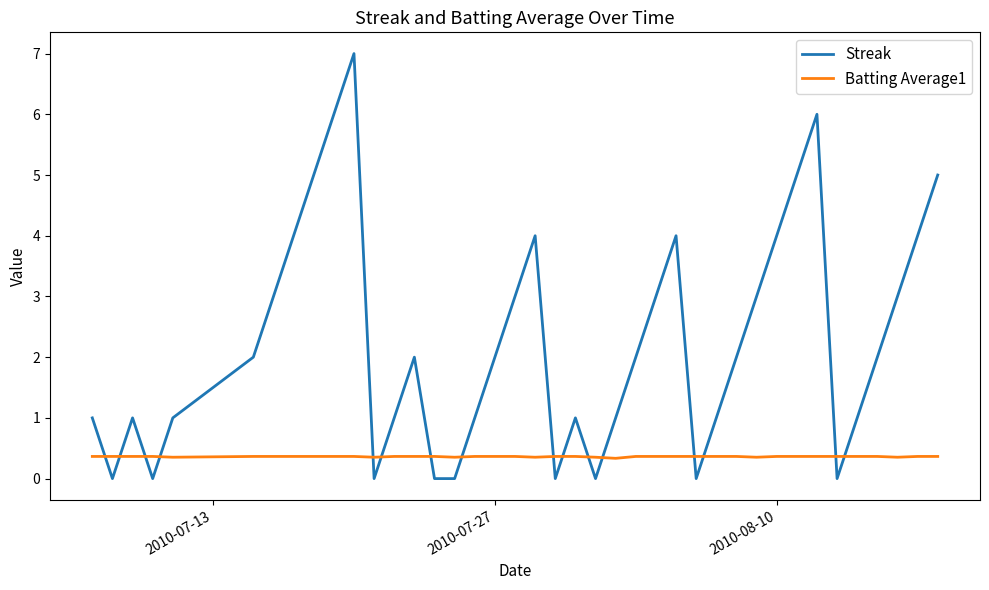

Rank the series by their average value, from highest to lowest.

Streak, Batting Average1